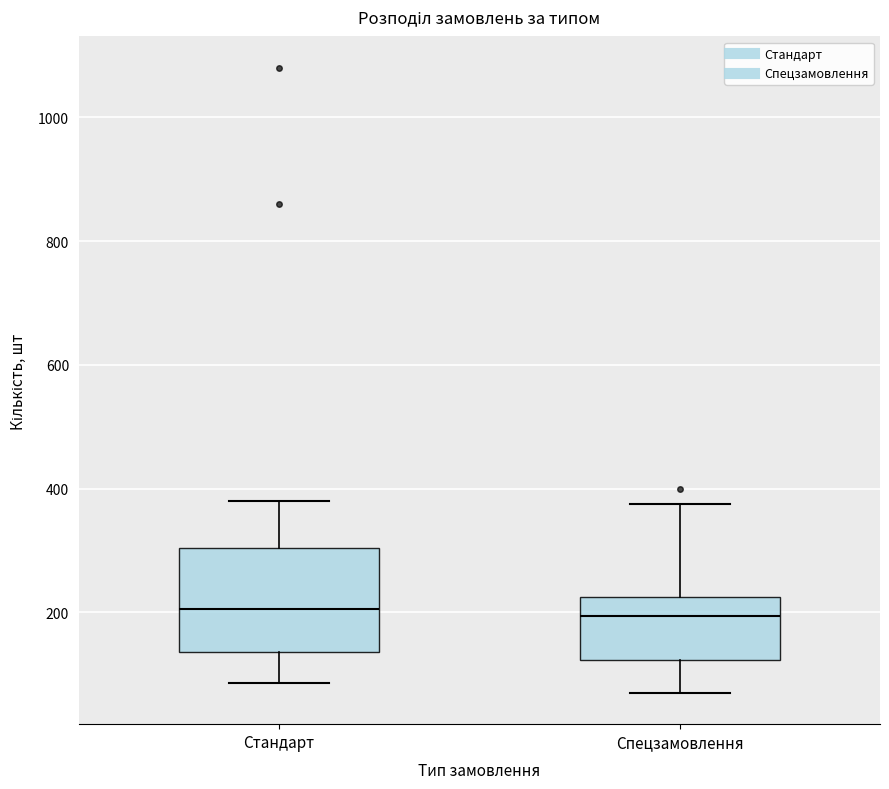

Where is the lower edge of the box for Стандарт on the y-axis? The values are not printed on the chart, so give them approximately, as read against the axis.

140